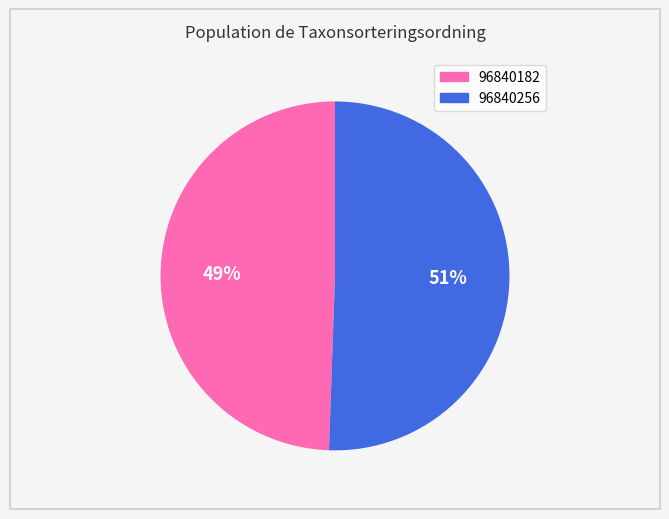

Approximately how many times larger is the value at 96840256 compared to 96840182?

1.0